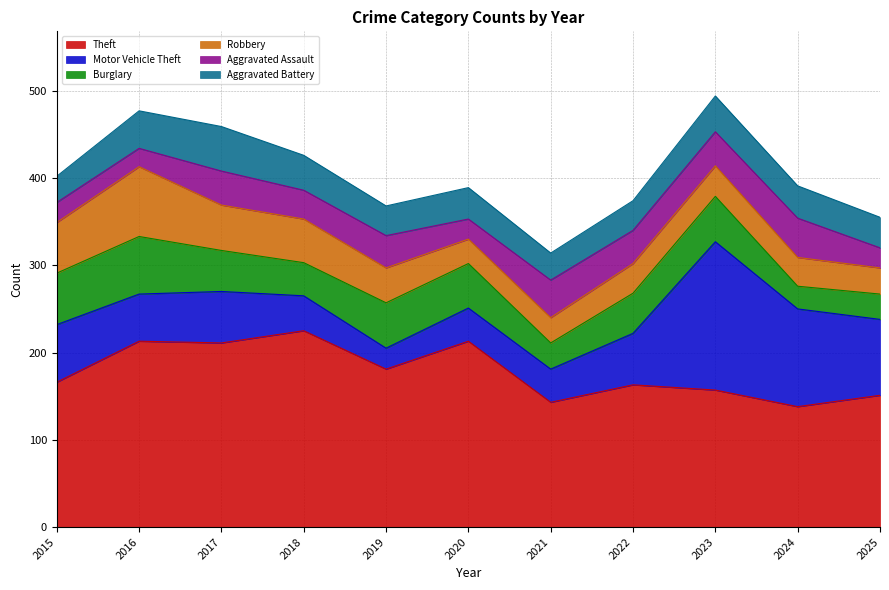

Does the chart have visible grid lines?

Yes